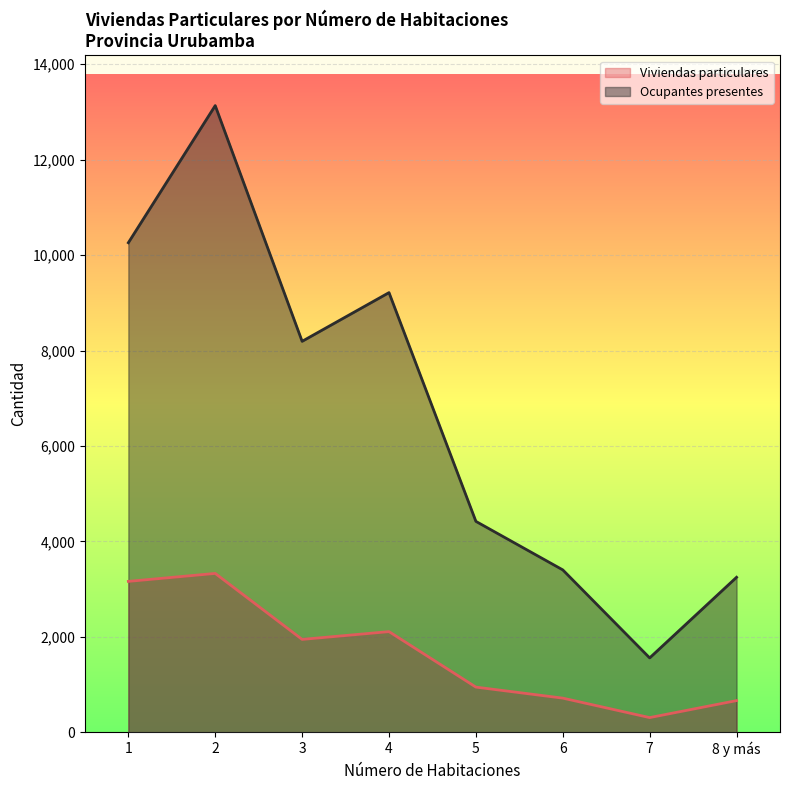

What is the difference between the second highest and minimum values in the Ocupantes presentes series?

8703